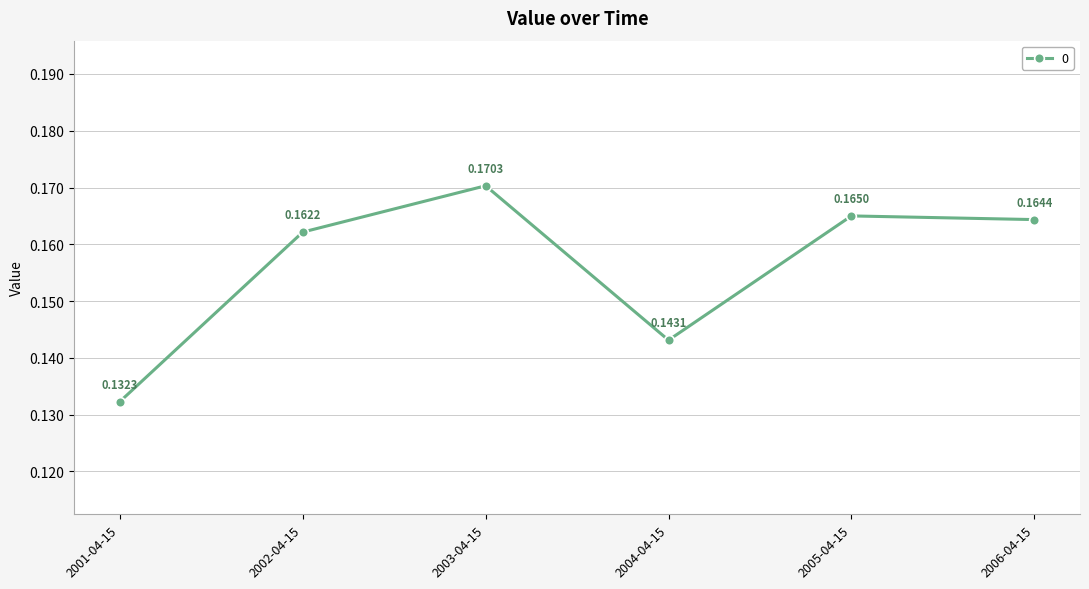

How many lines are shown in the chart?

1